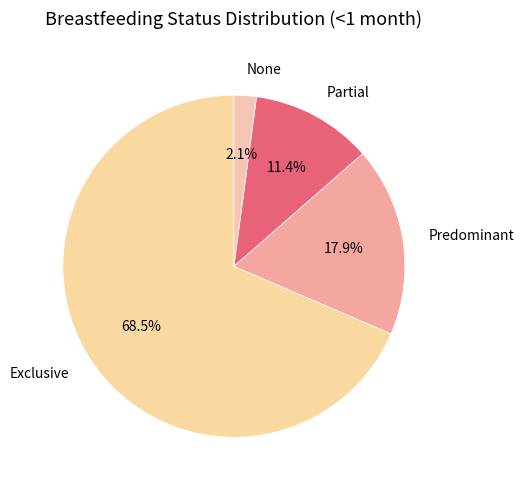

Which has a higher value, Predominant or Exclusive?

Exclusive